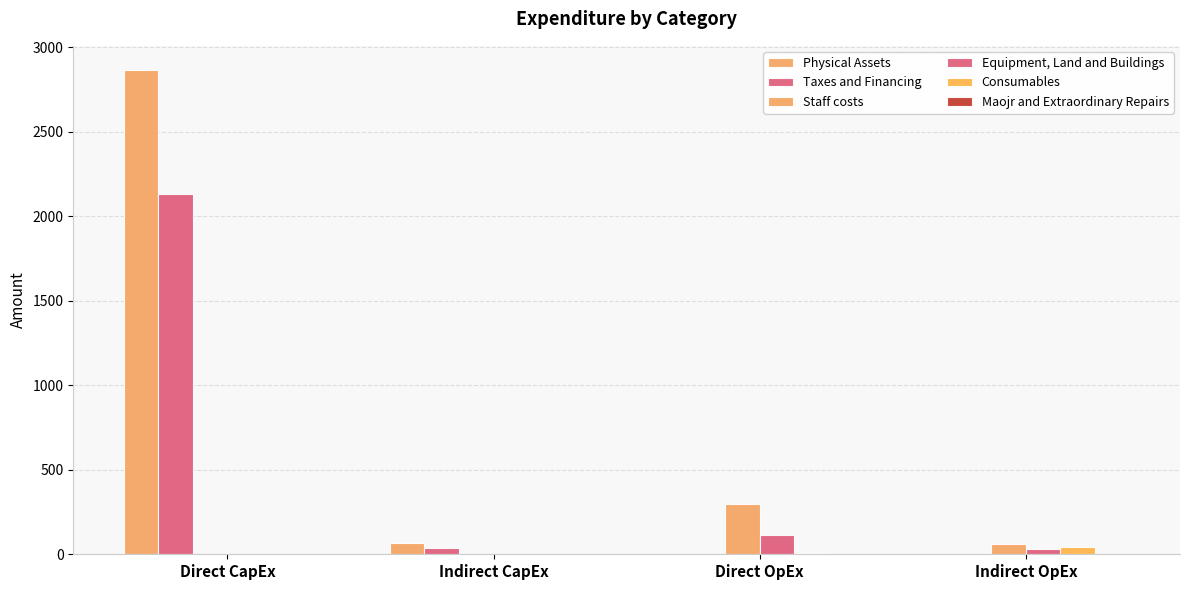

Does the chart contain stacked bars?

No